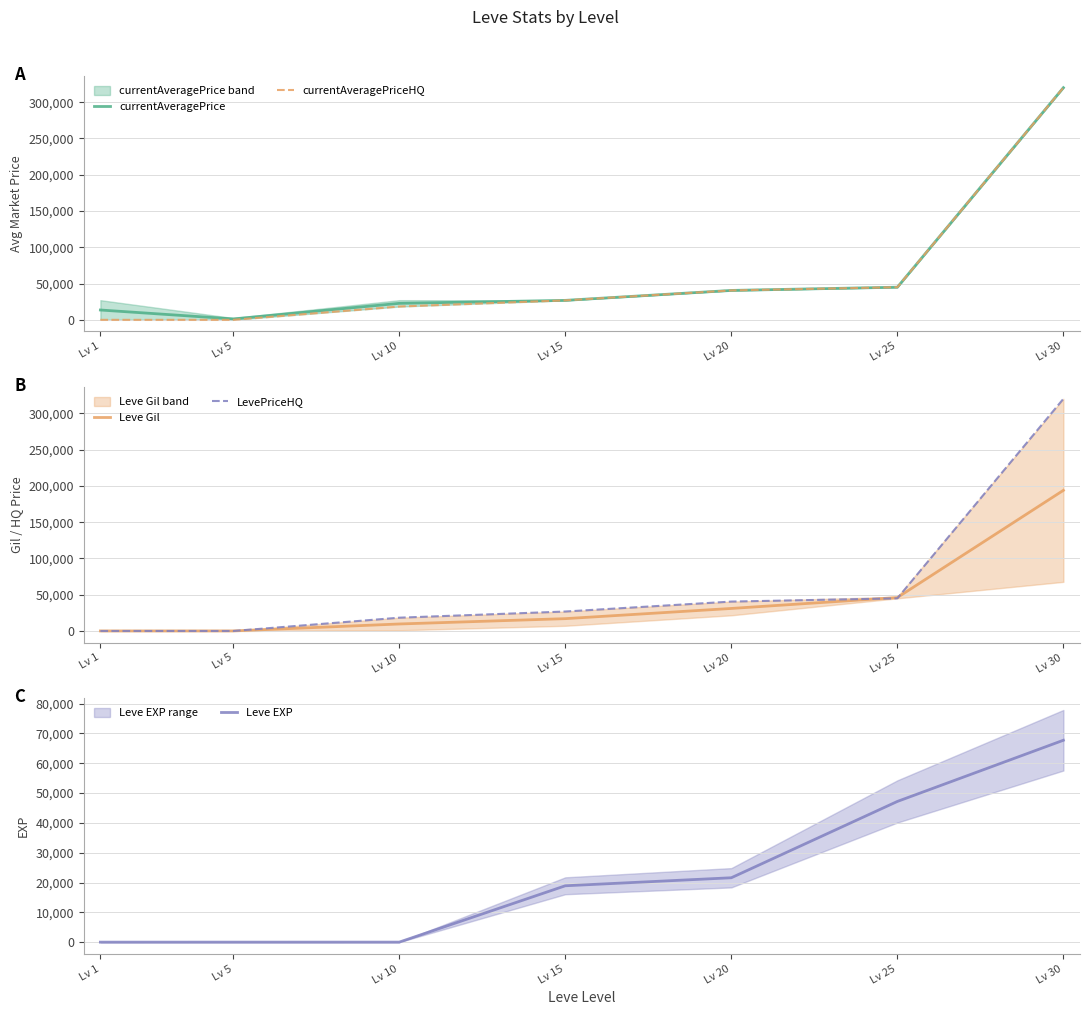

Which series changed the most between Lv 1 and Lv 10?

currentAveragePriceHQ